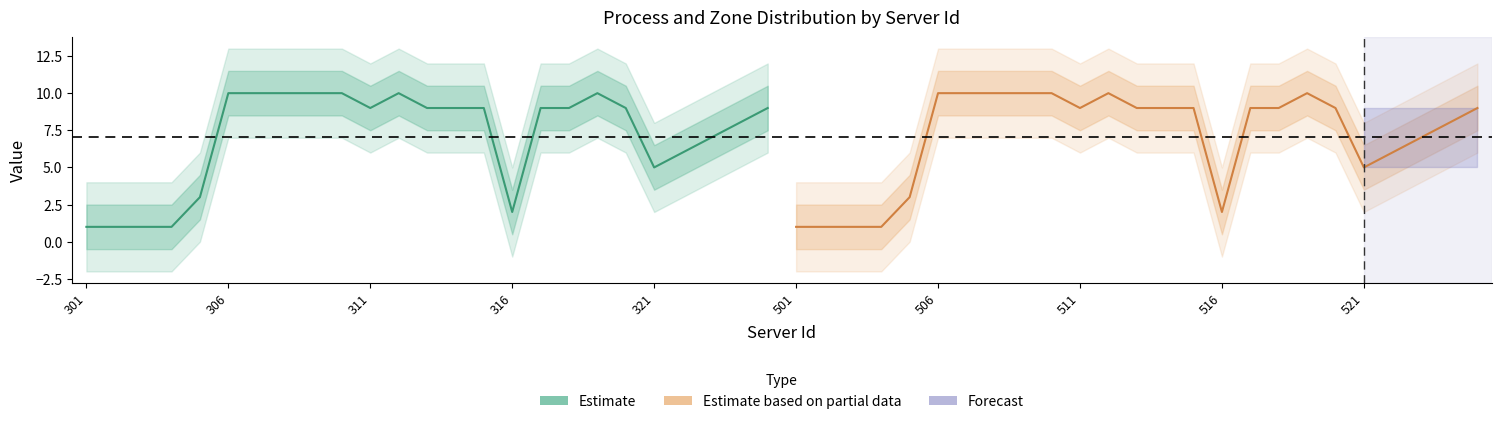

True or false: Estimate based on partial data and Estimate intersect in this chart.

False